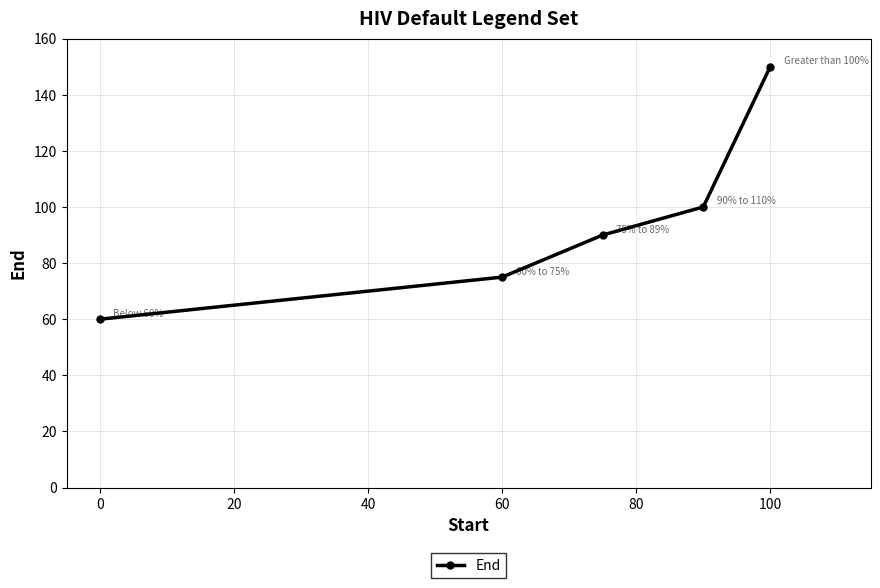

Reading right to left, extract all data points from this chart.

150	100	90	75	60